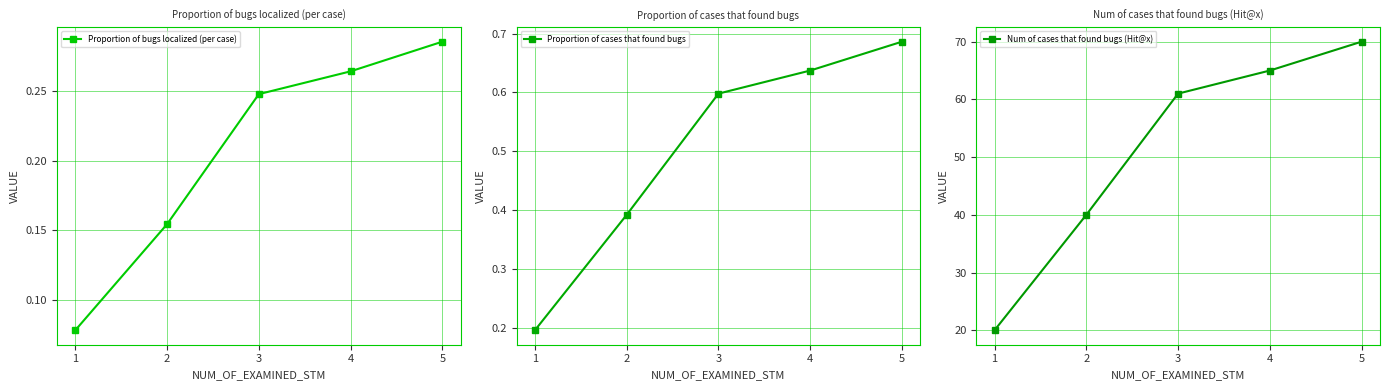

Which category has the highest value in the Num of cases that found bugs (Hit@x) series?

5